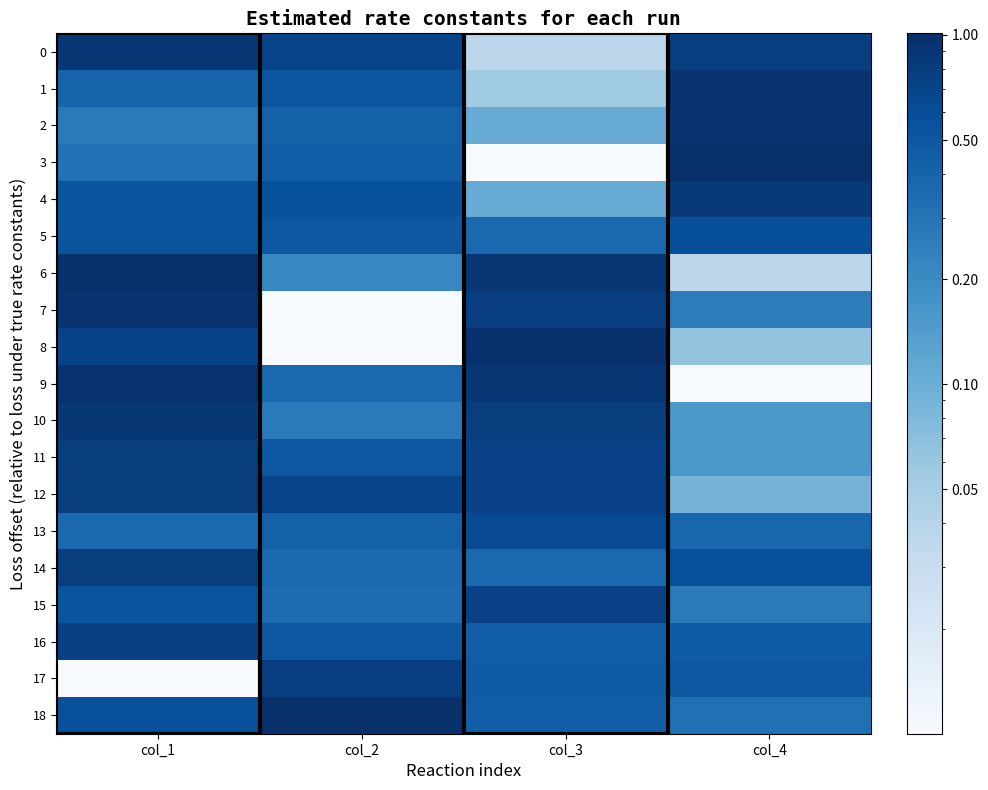

Between col_2 and col_4, which series saw the biggest shift?

18